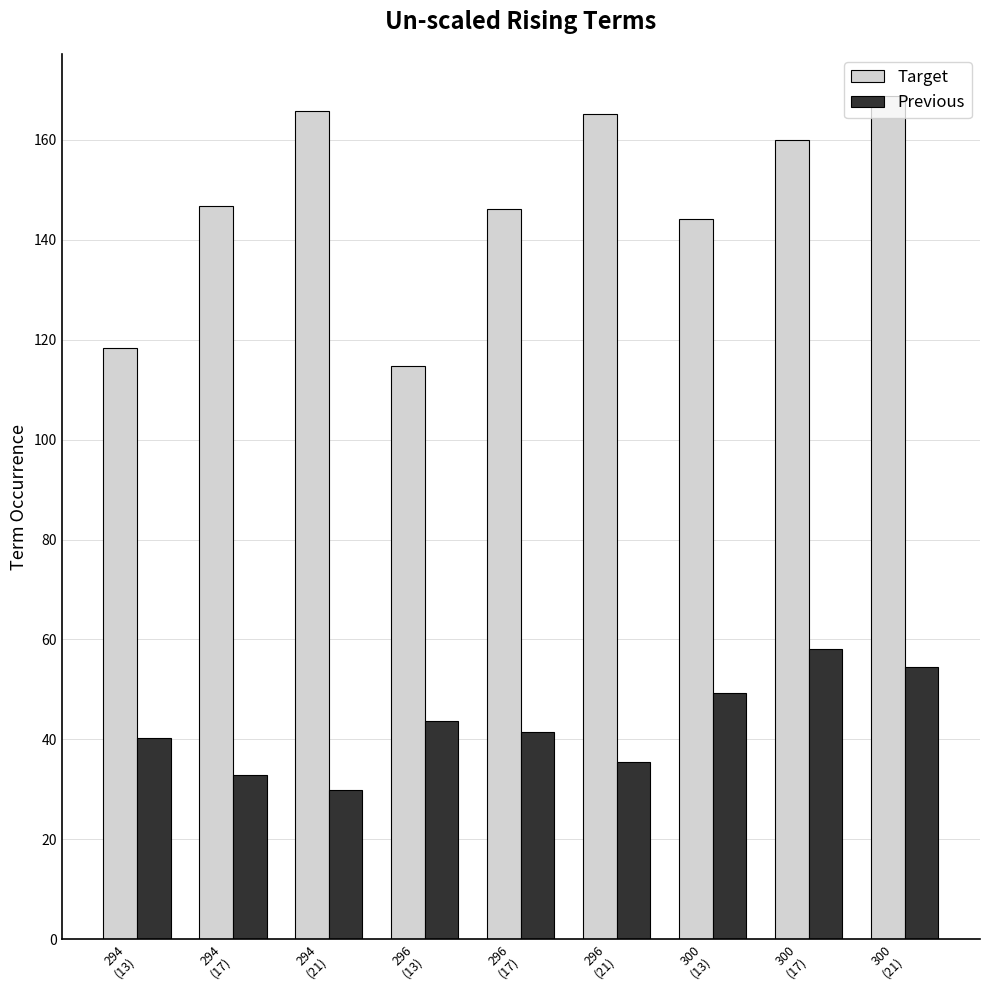

Rank the series by their maximum value, from highest to lowest.

Target, Previous